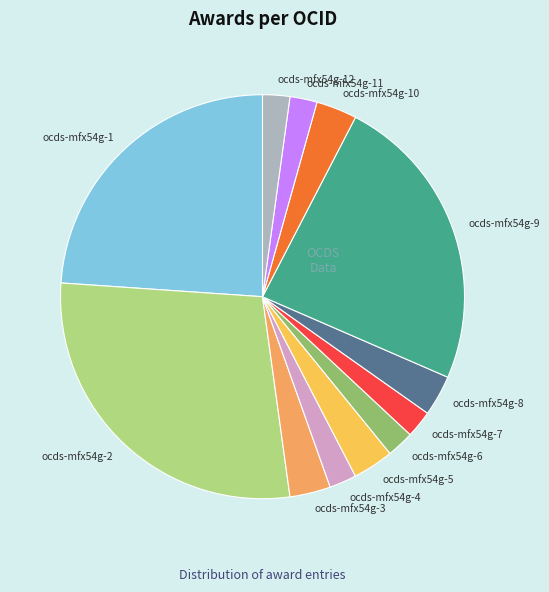

Which category has the biggest portion of the pie?

ocds-mfx54g-2